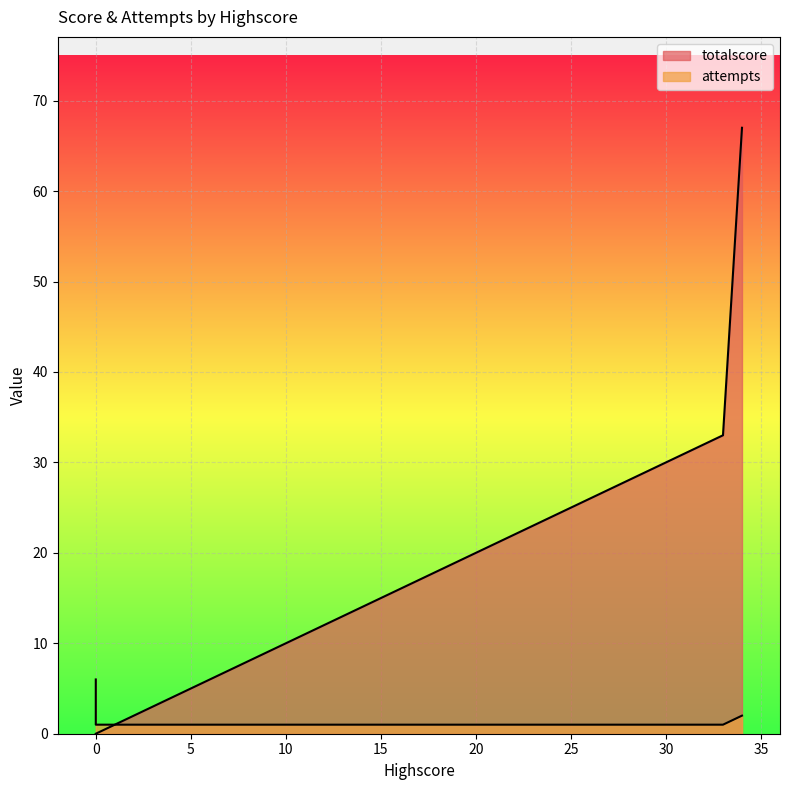

What is the highest value of the attempts series?

6